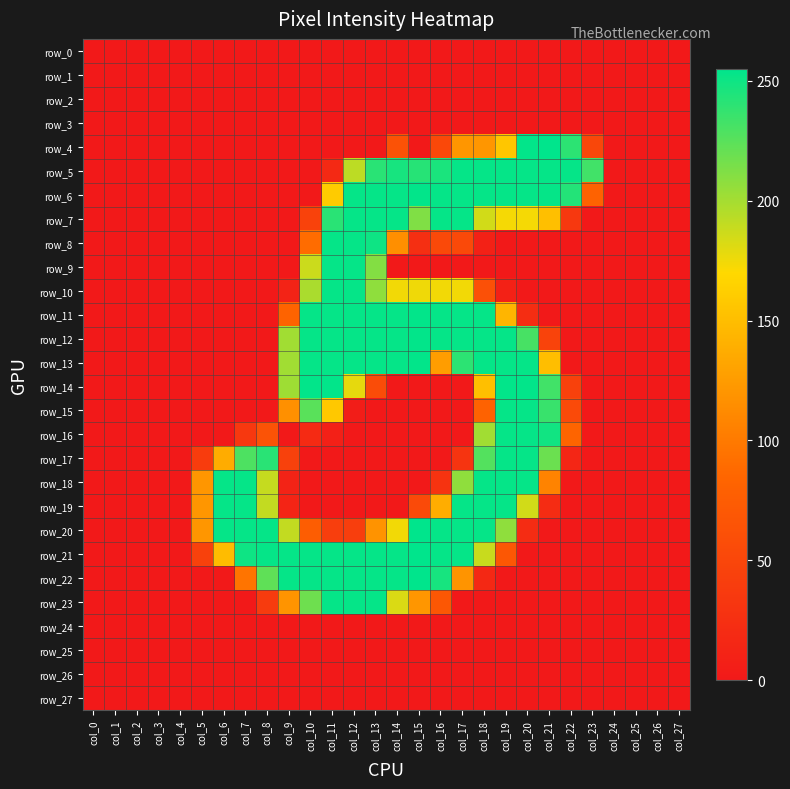

Which series changed the most between col_8 and col_16?

row_6